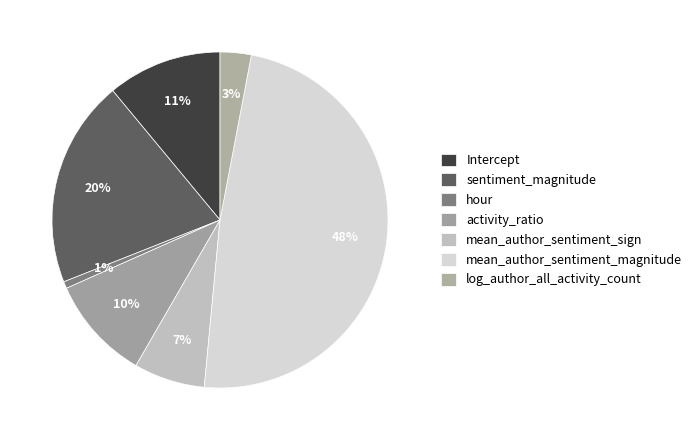

True or false: sentiment_magnitude accounts for 33% of the total.

False